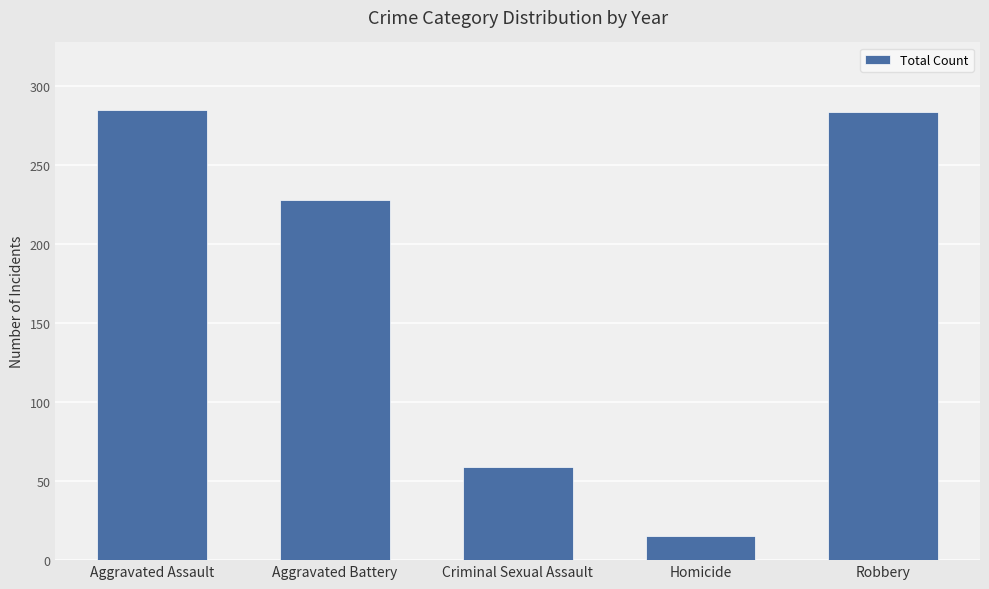

Which label corresponds to the smallest value in the chart?

Homicide